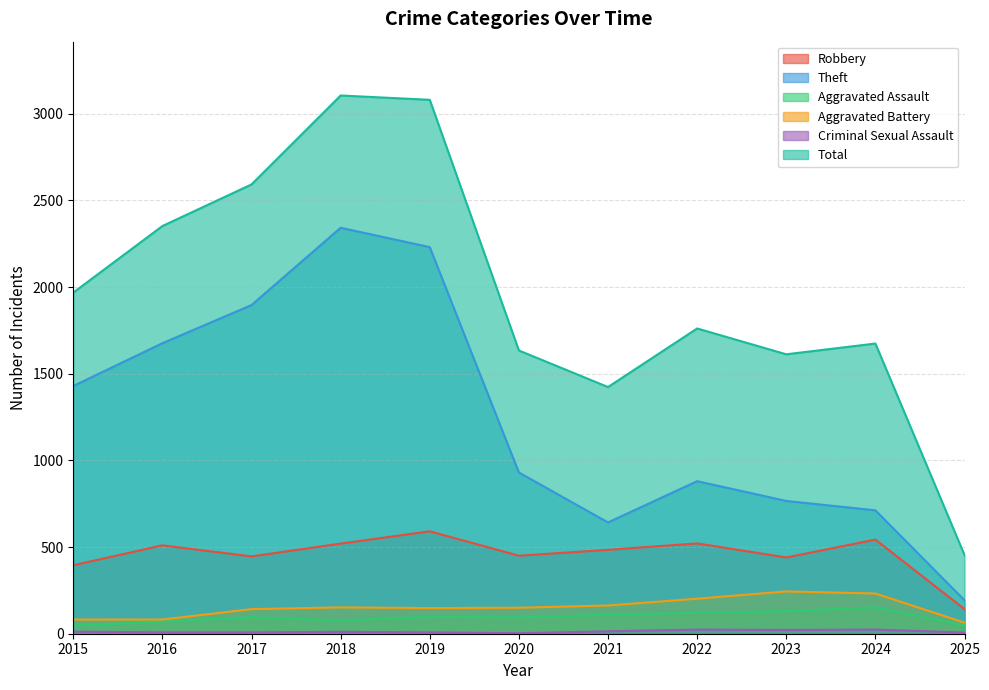

What is the value of the Total point at the 8th from the left?

1761